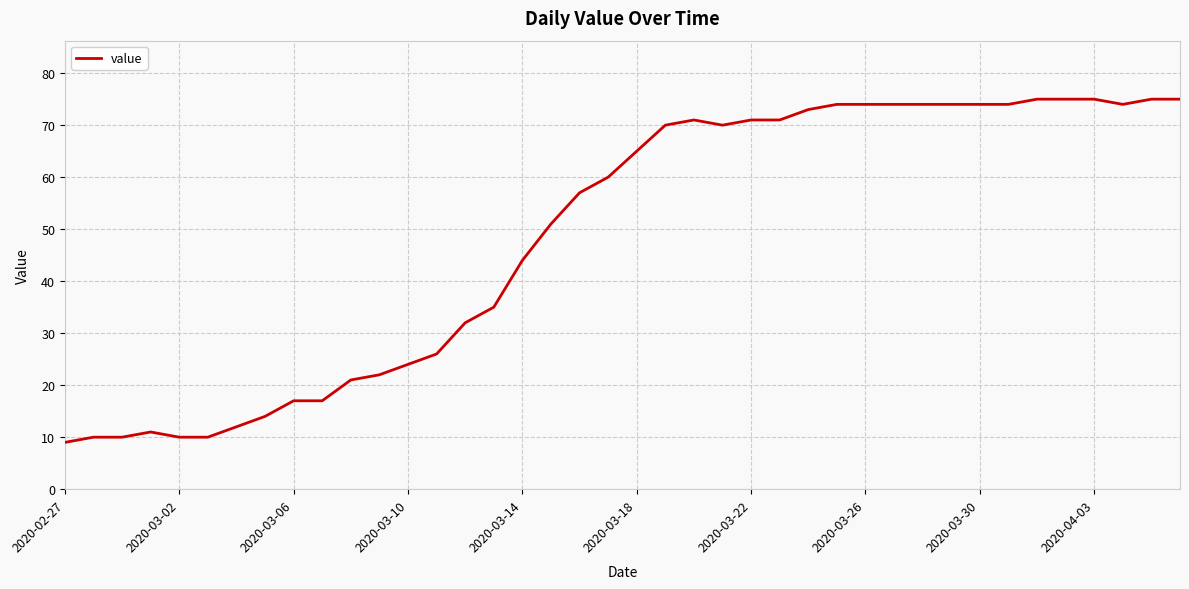

What is the difference between the maximum and minimum values?

66